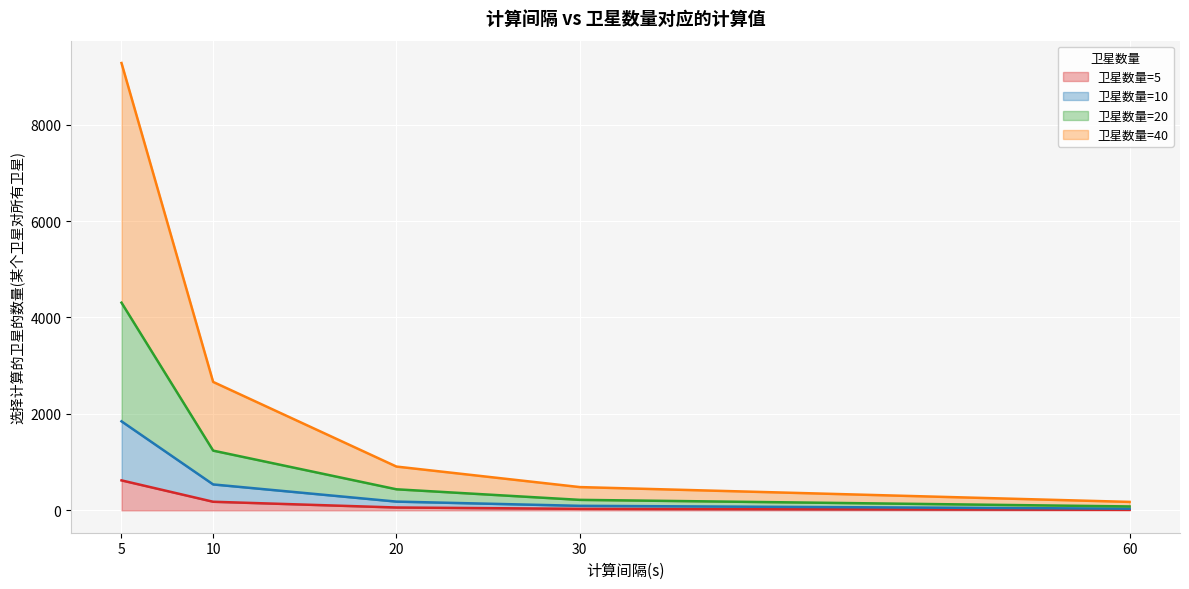

What is the highest value of the 40 series?

9276.0